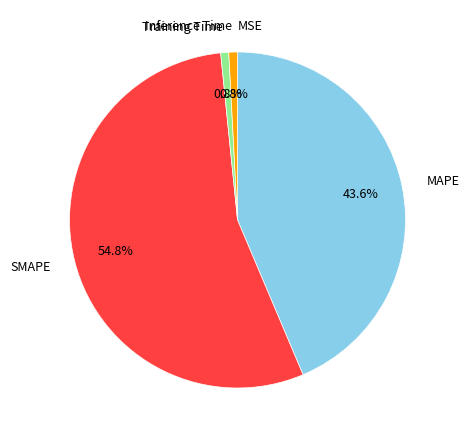

True or false: Inference Time accounts for 1% of the total.

True